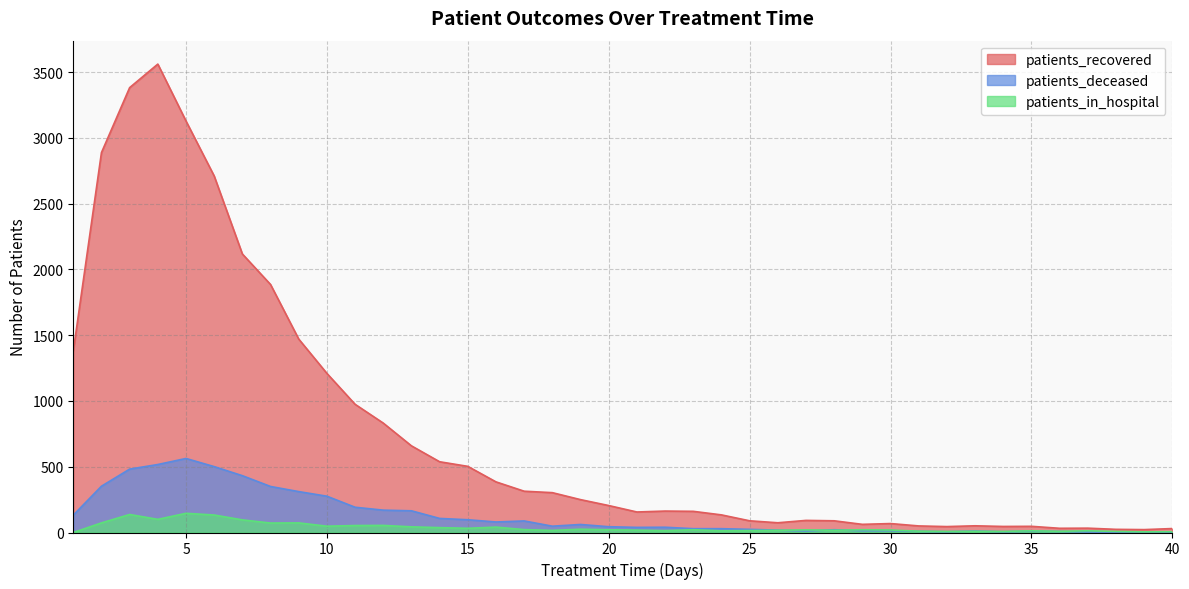

What is the sum of the patients_in_hospital values at 36 and 1?

9